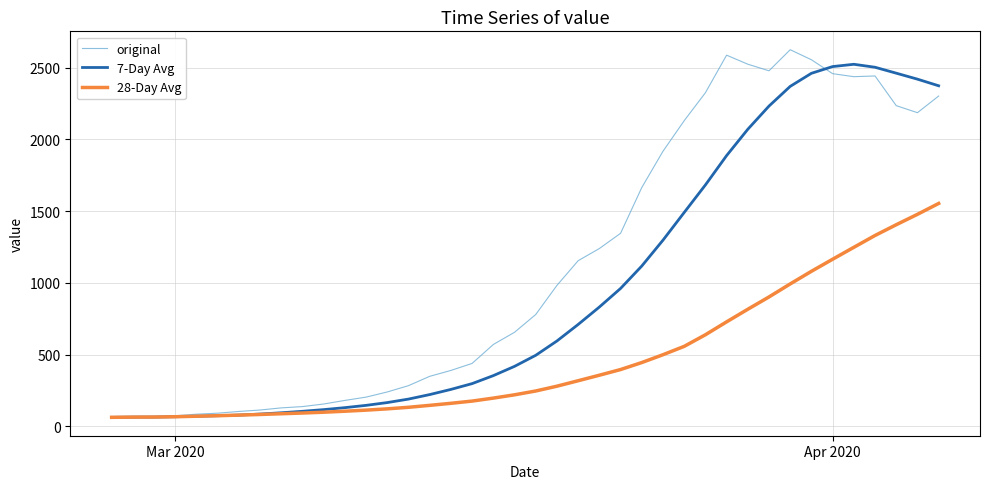

Which series has the widest spread of values?

original